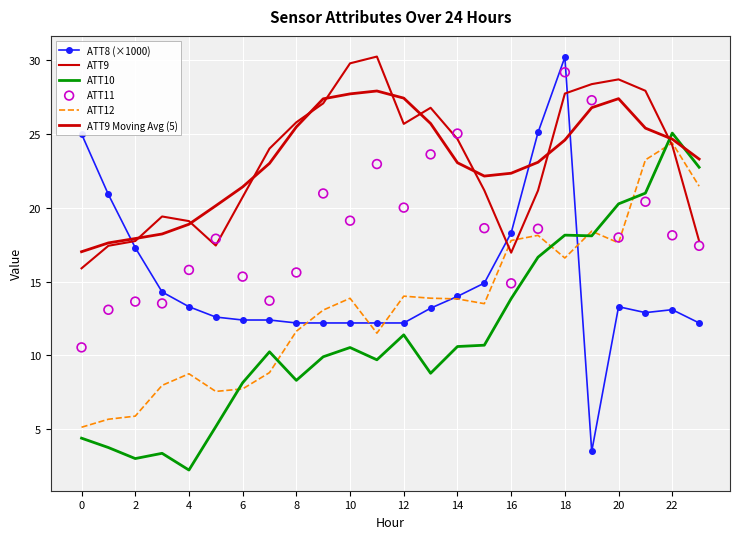

Is the value of ATT9 at 14 greater than the value of ATT8 (×1000) at 12?

Yes